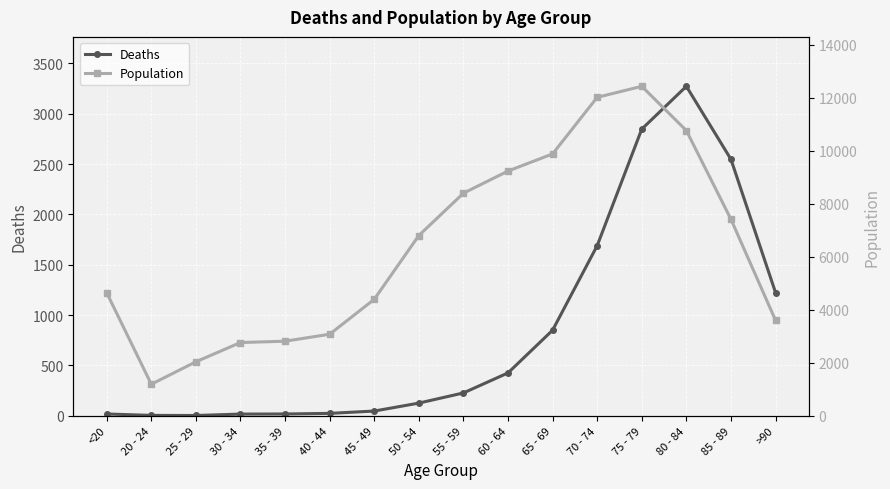

Which series has the widest spread of values?

Population